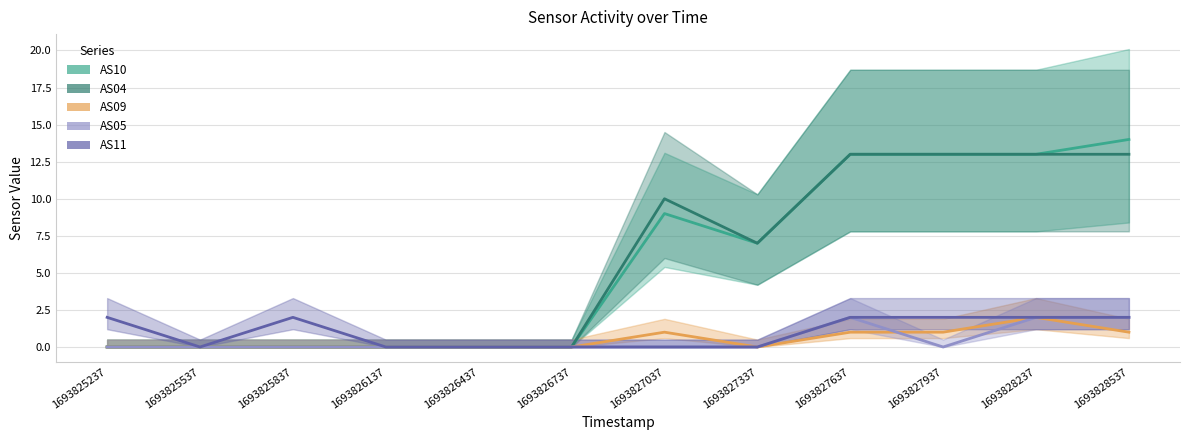

Which category has the highest value in the AS04 series?

1693827637